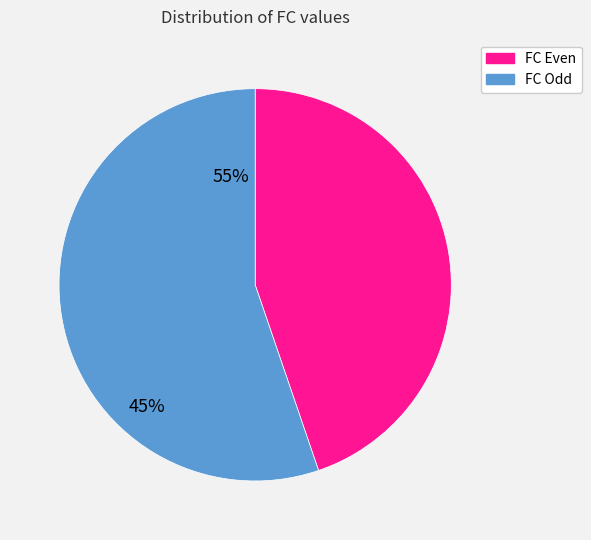

Approximately how many times larger is the value at FC Odd compared to FC Even?

1.2